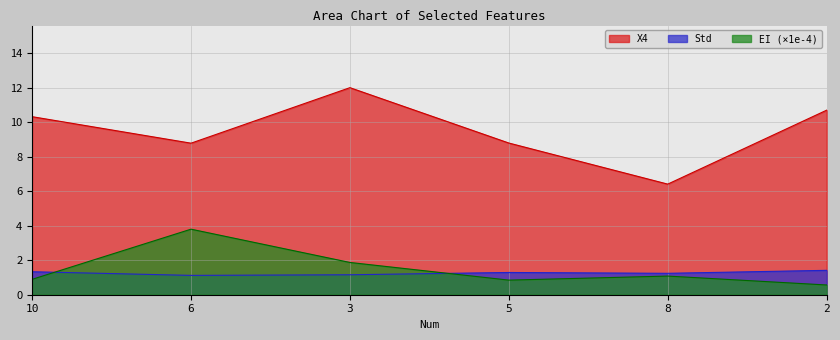

At how many categories does at least one series exceed 10?

3